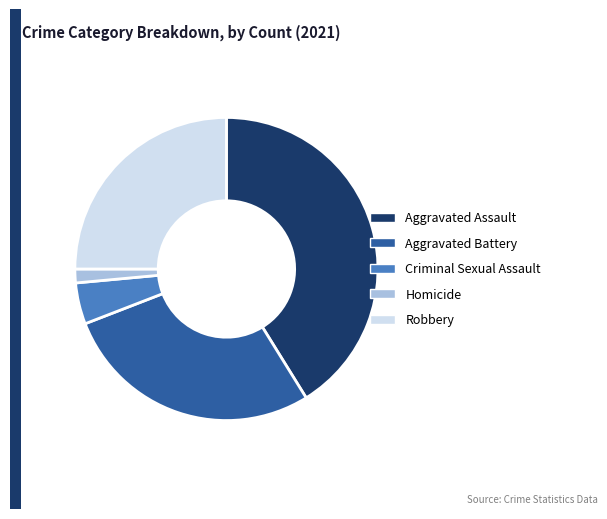

Combined, do Robbery and Aggravated Battery account for over 50%?

Yes